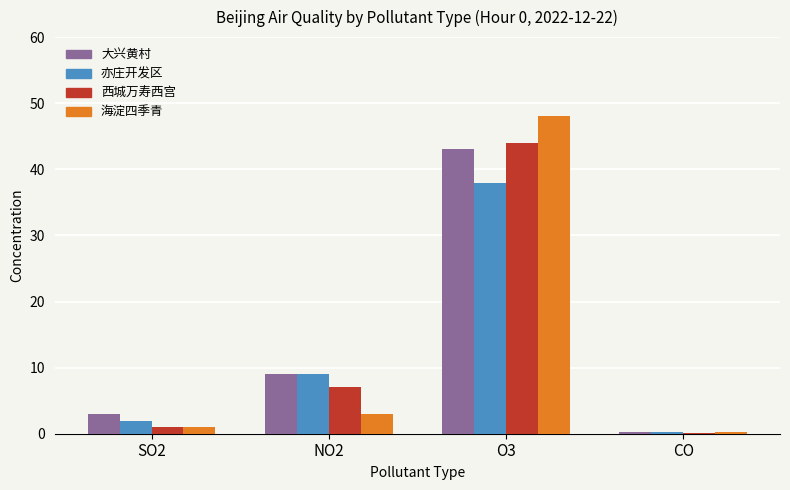

What is the greatest value displayed?

48.0